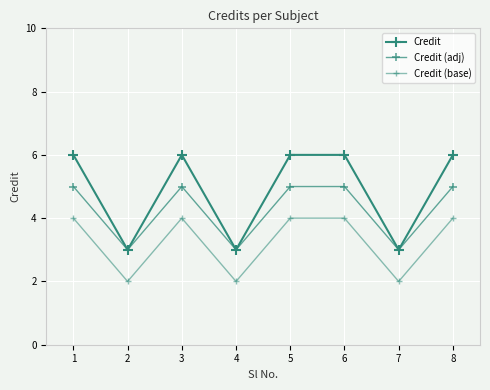

What is the value of the Credit (adj) point at the 7th from the left?

3